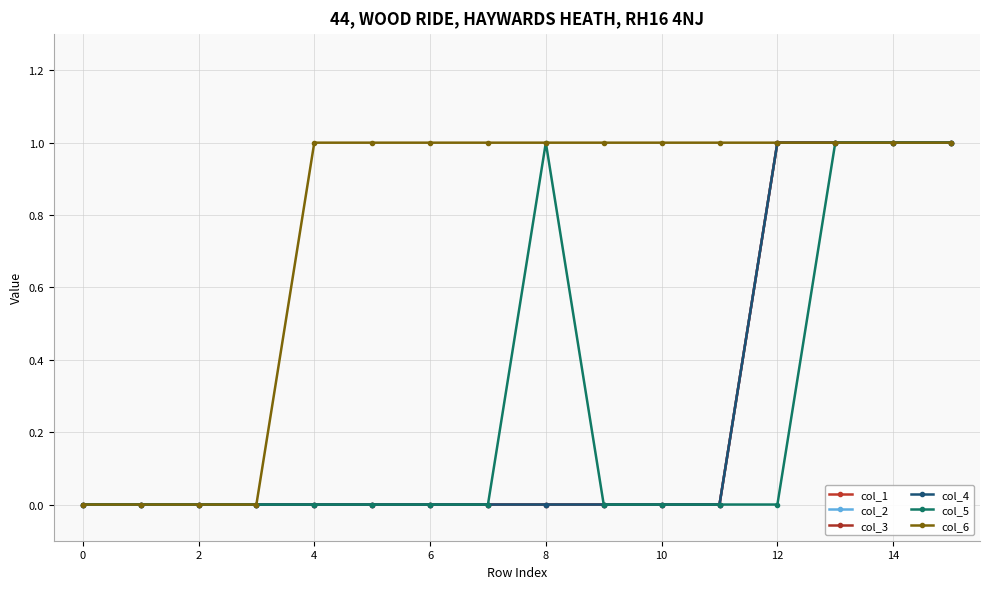

Is this an area chart (filled region under the line)?

No